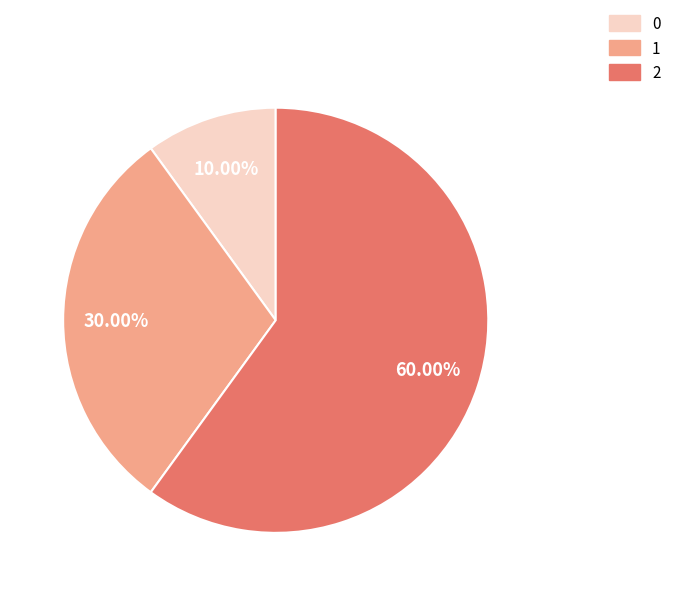

How many slices are in this pie chart?

3